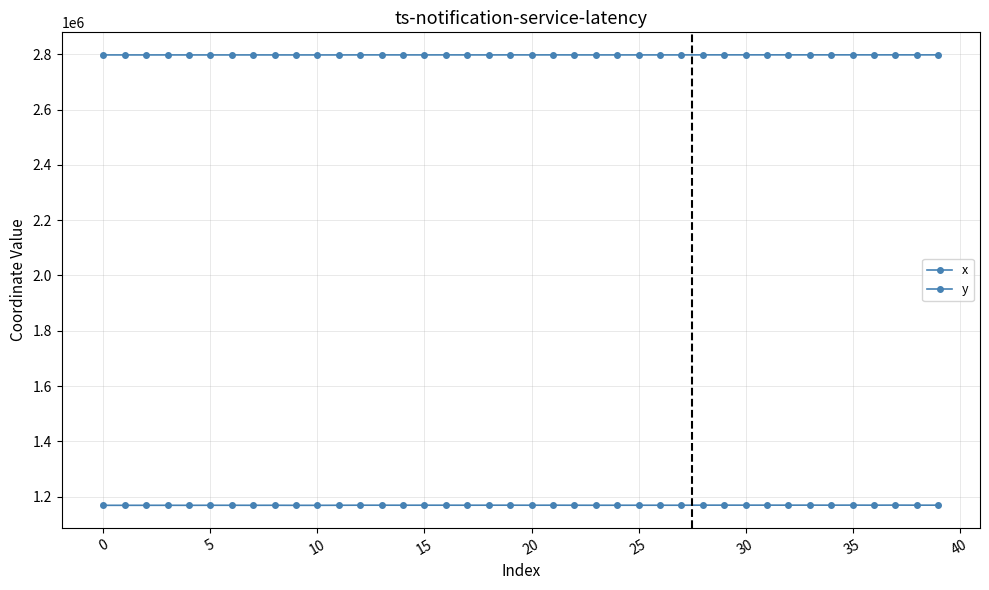

True or false: y and x intersect in this chart.

False